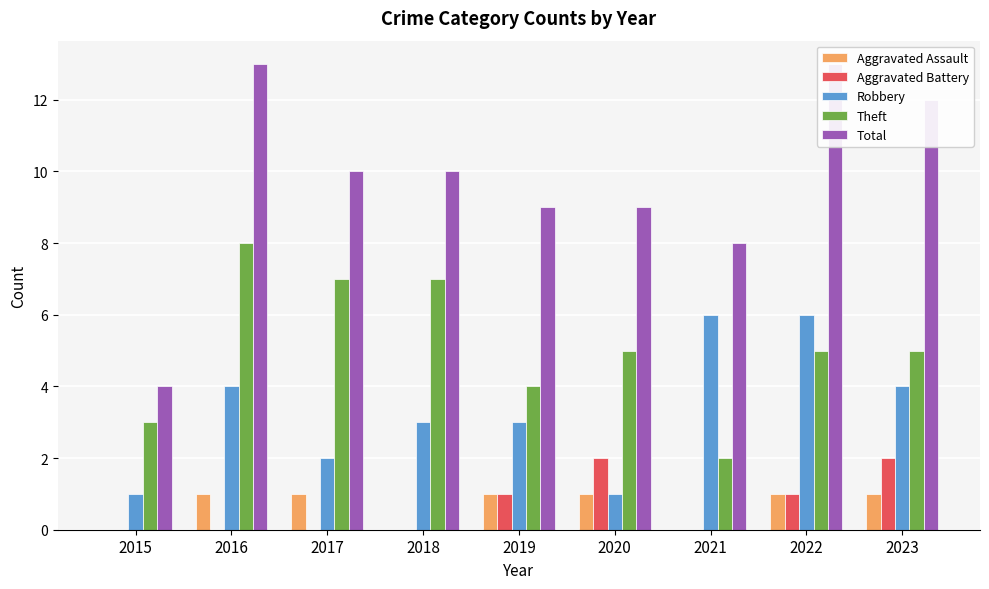

What is the average value of the Theft series?

5